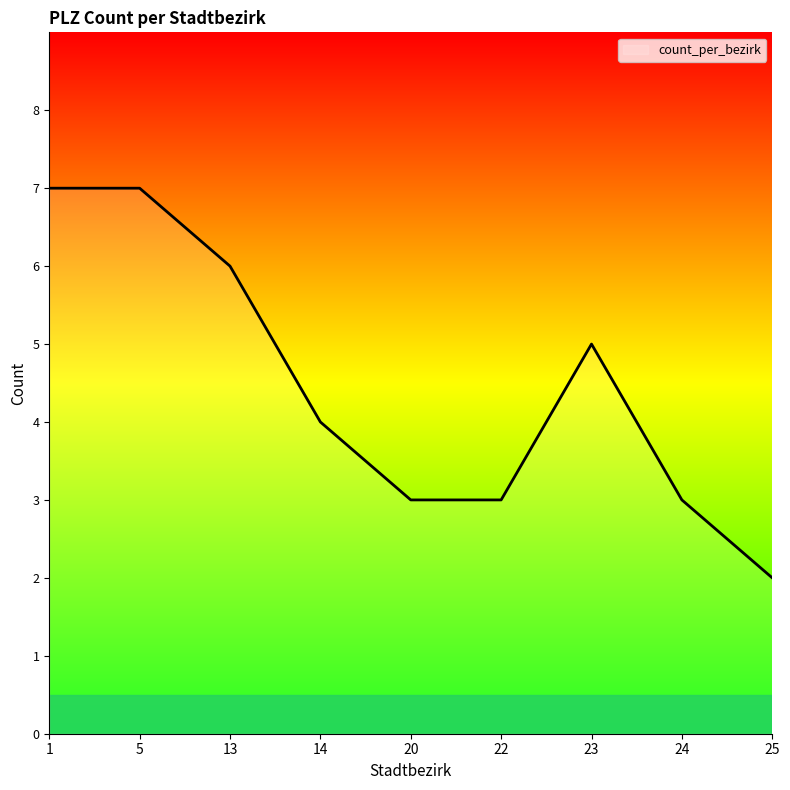

How many values are below 4?

4